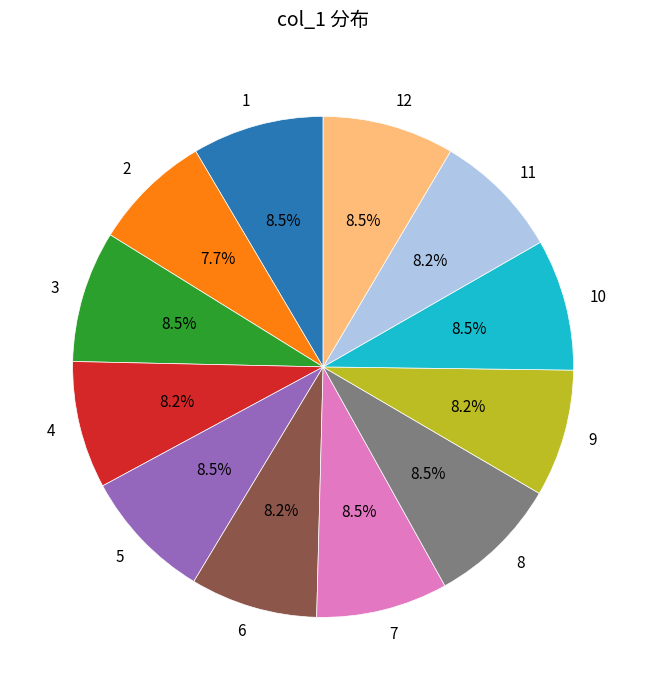

What percentage is NOT represented by 9?

91.8%